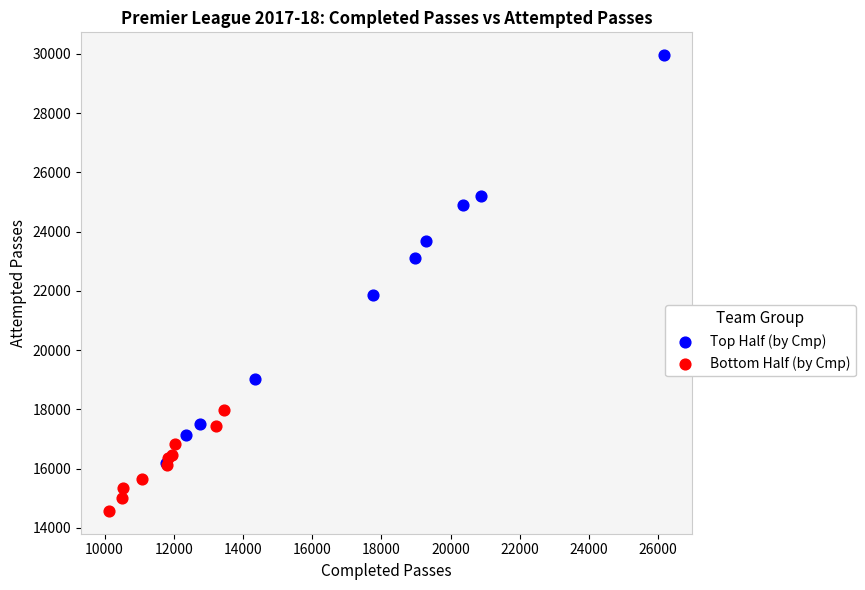

Which series has the widest spread of Y values?

Top Half (by Cmp)